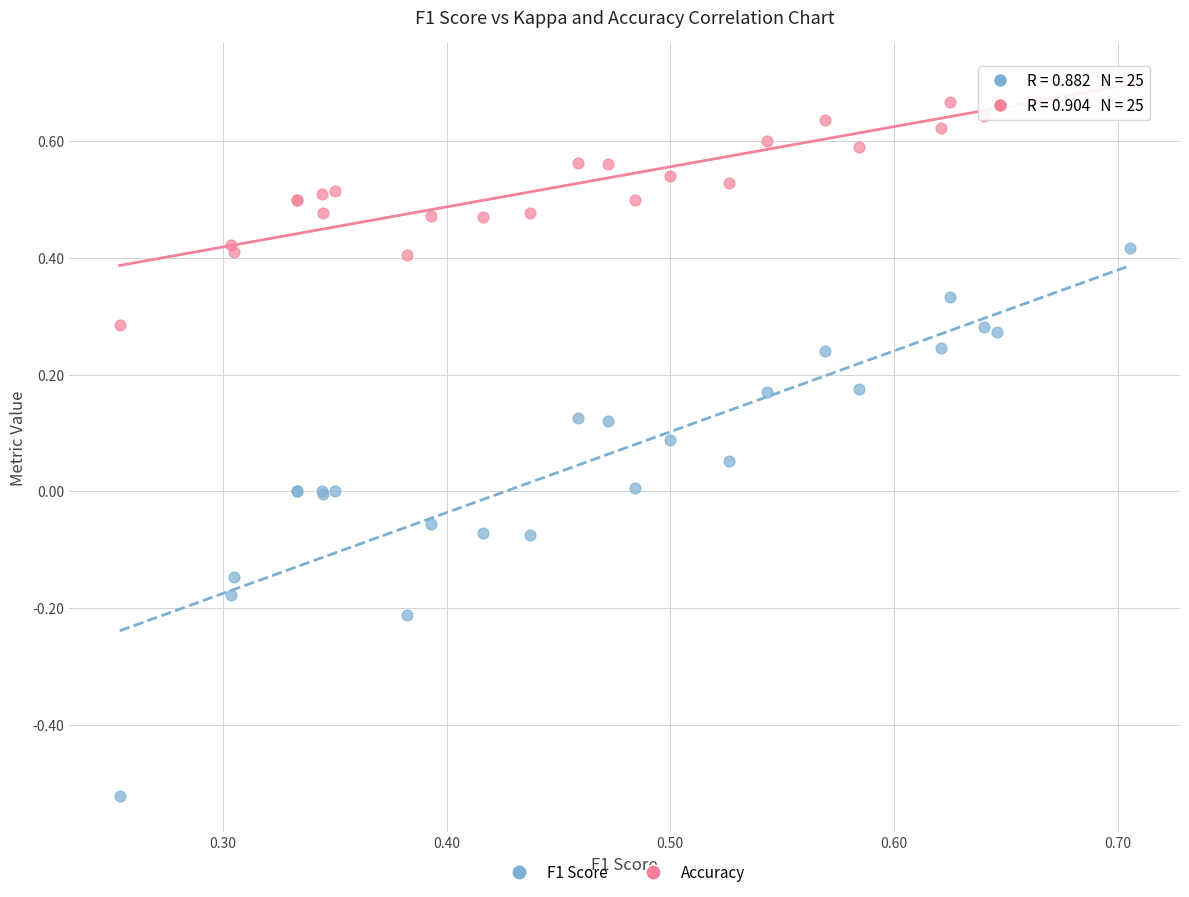

Which series has the largest Y range (max minus min)?

F1 Score